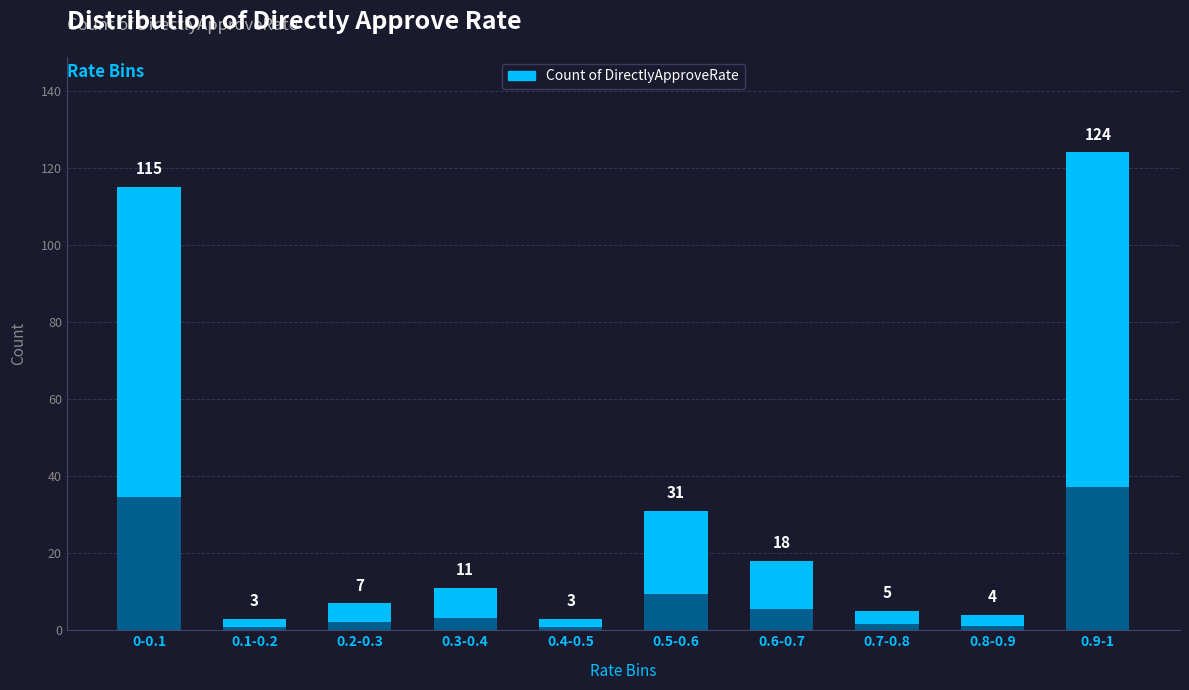

Are the bars grouped side by side (vs. stacked)?

No